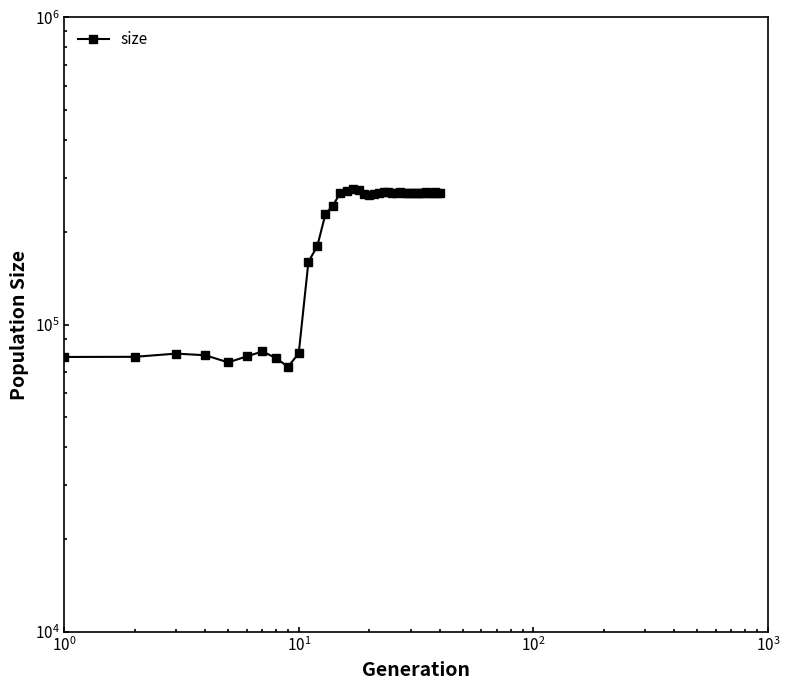

What is the minimum value shown in the chart?

72896